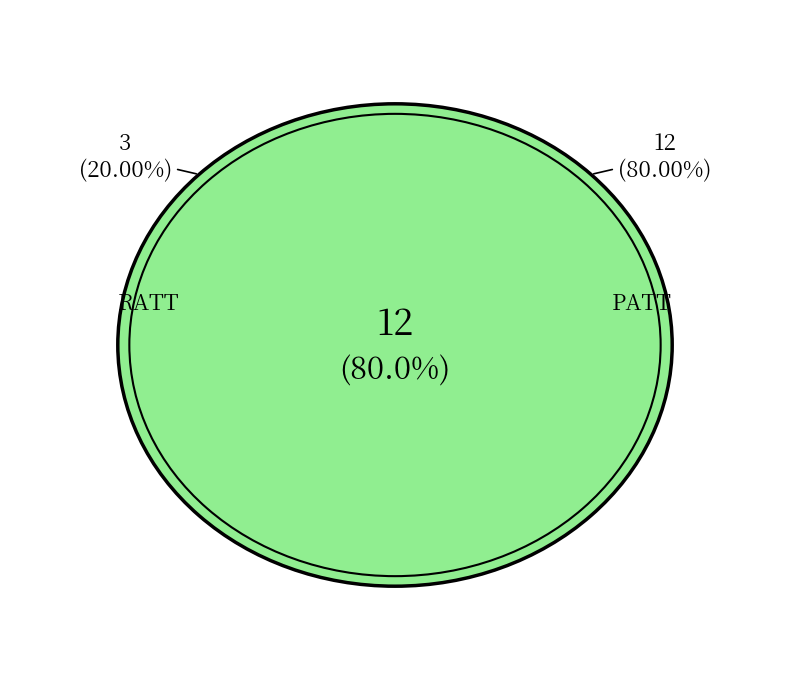

Is the sum of RATT and PATT greater than half?

Yes